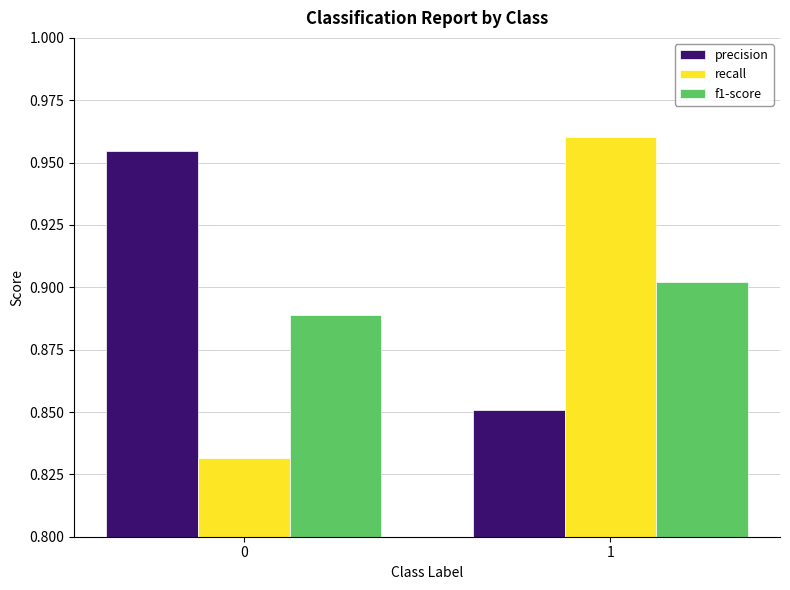

What is the sum of all precision values?

1.8